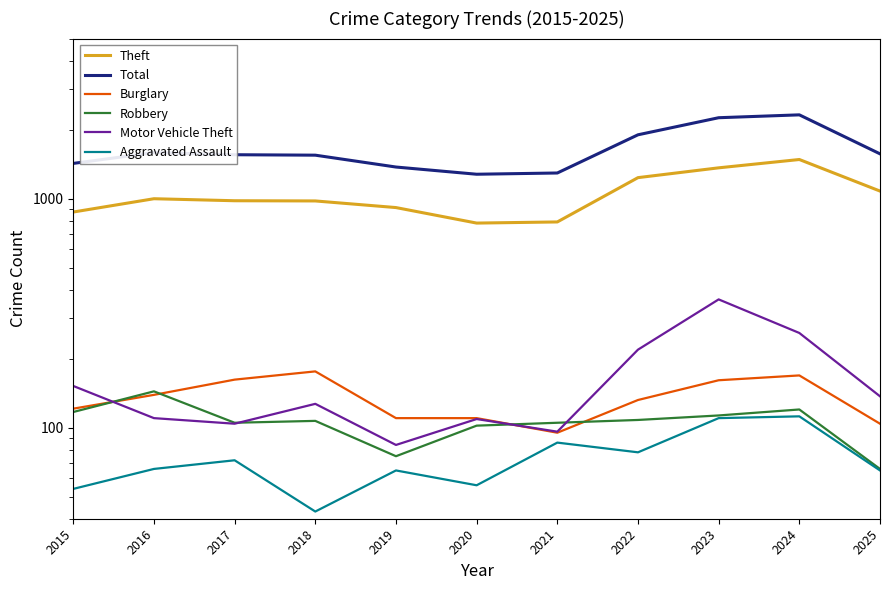

True or false: Theft and Total cross at least once.

False